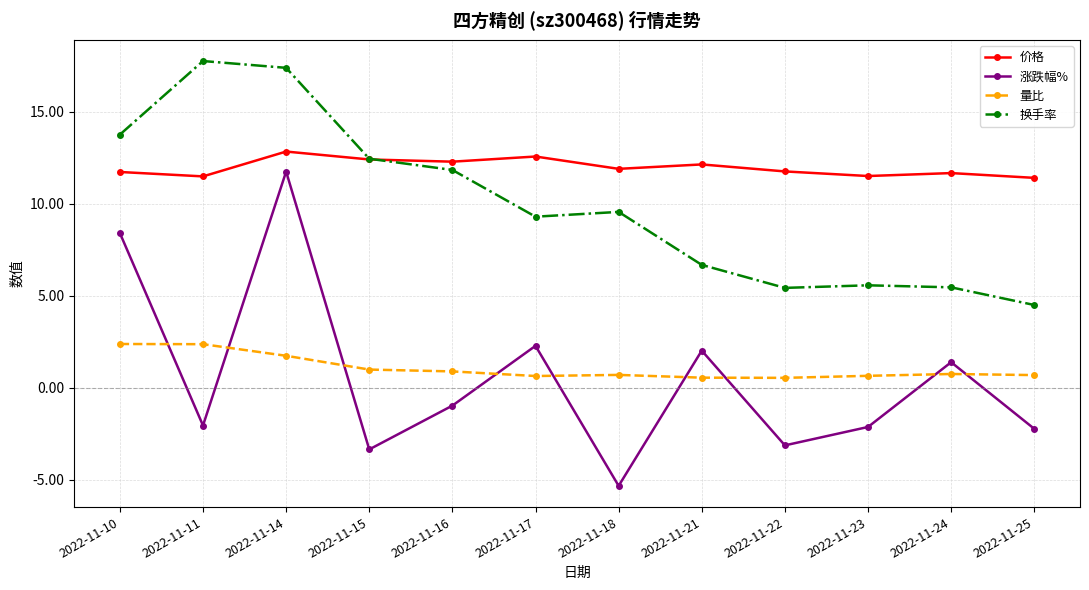

True or false: 涨跌幅% and 价格 cross at least once.

False